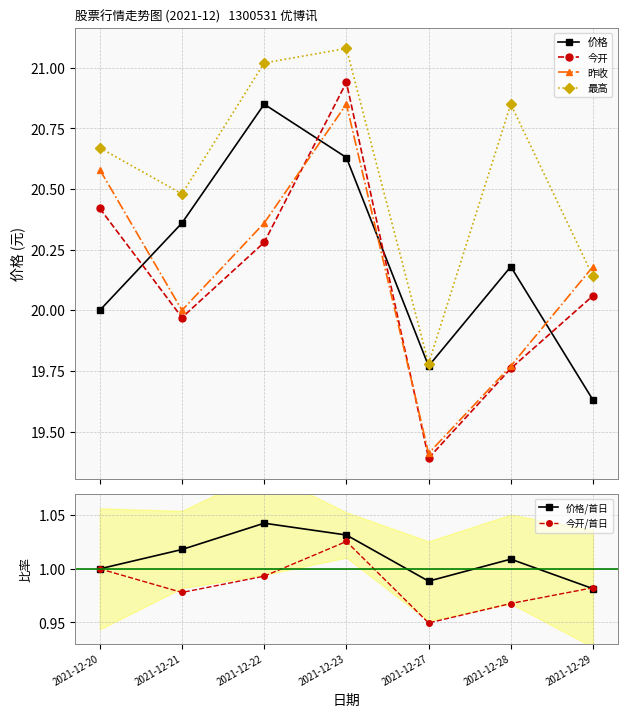

Count the 价格/首日 values in the range 0 to 1.

3